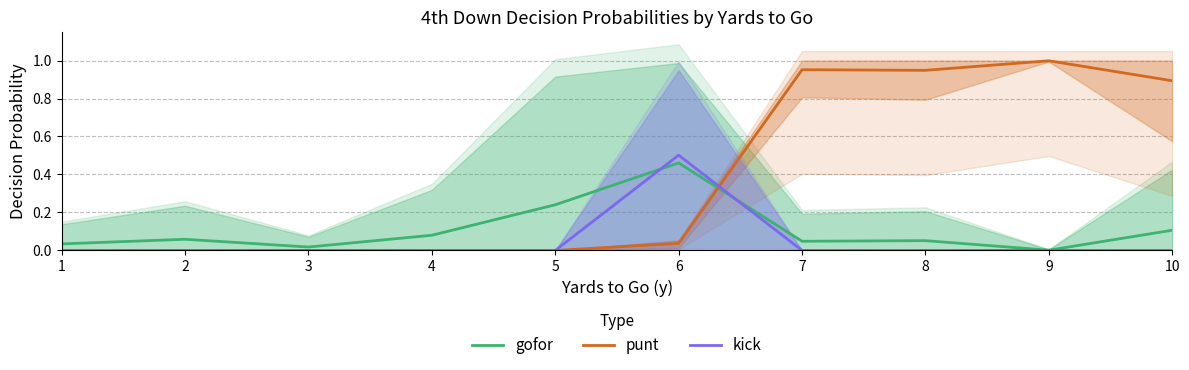

At 10, list the series in order from largest to smallest.

punt, gofor, kick